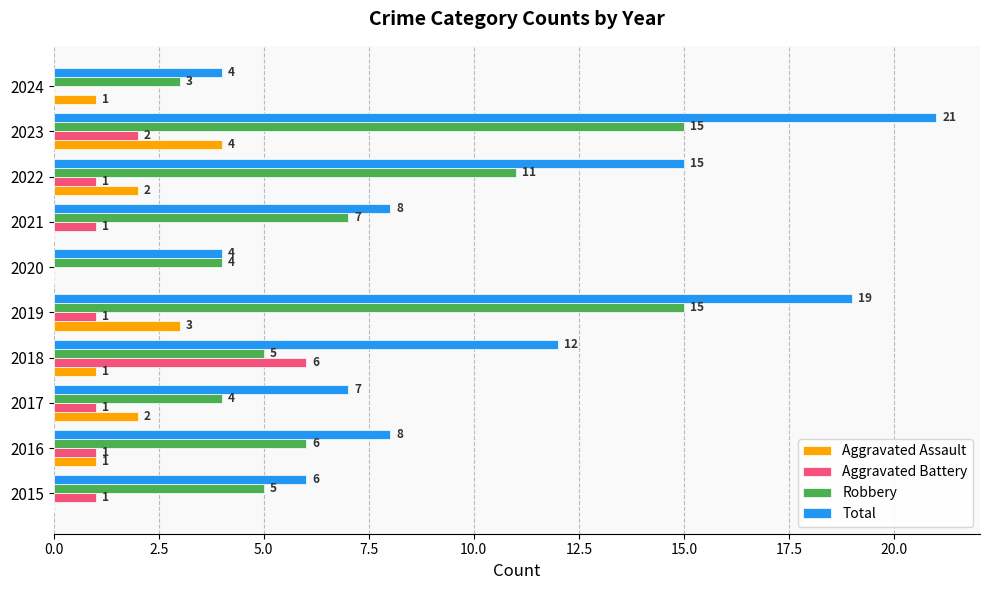

Which series changed the most between 2018 and 2021?

Aggravated Battery